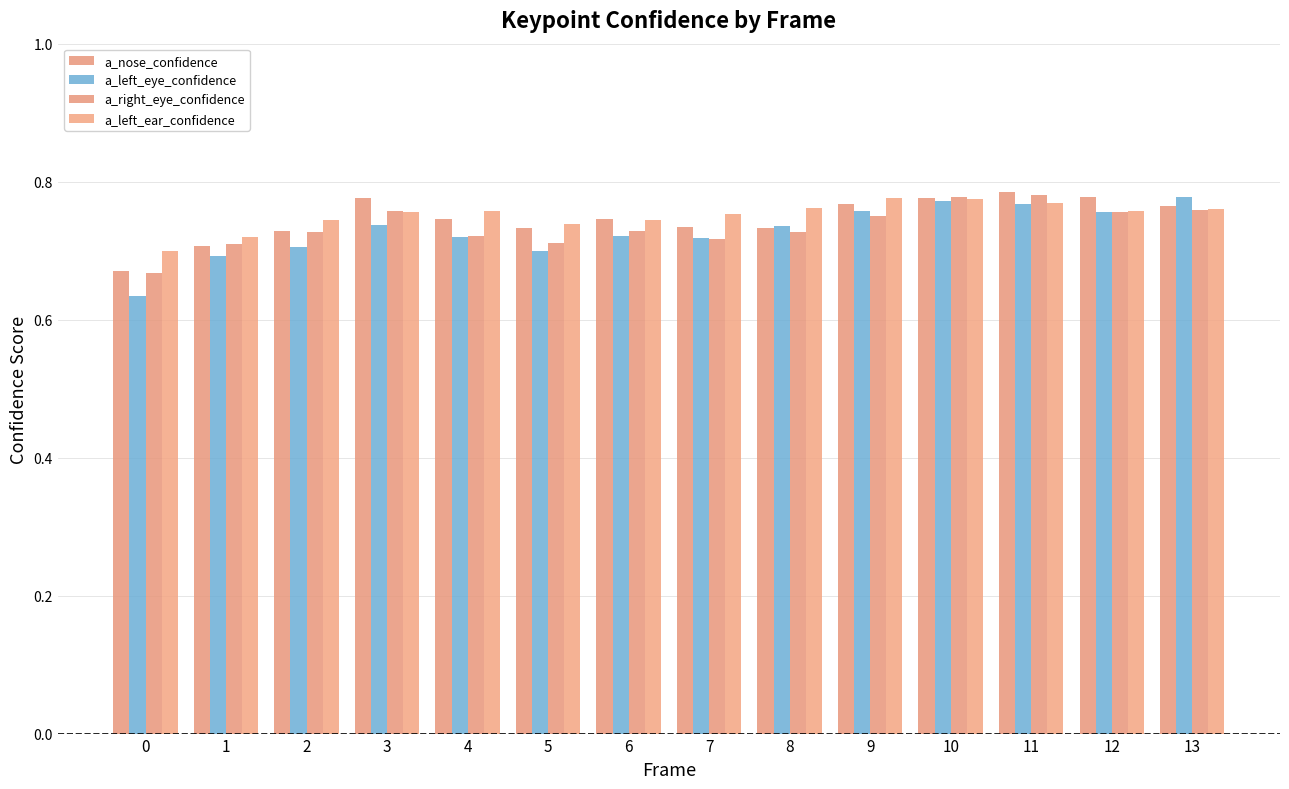

Is the value of a_left_eye_confidence at 7 greater than the value of a_right_eye_confidence at 5?

Yes